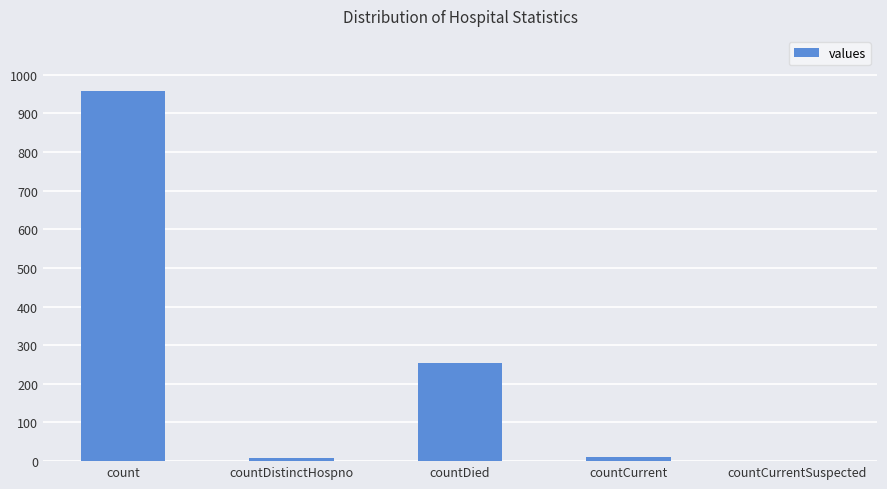

What is the sum of all values?

1229